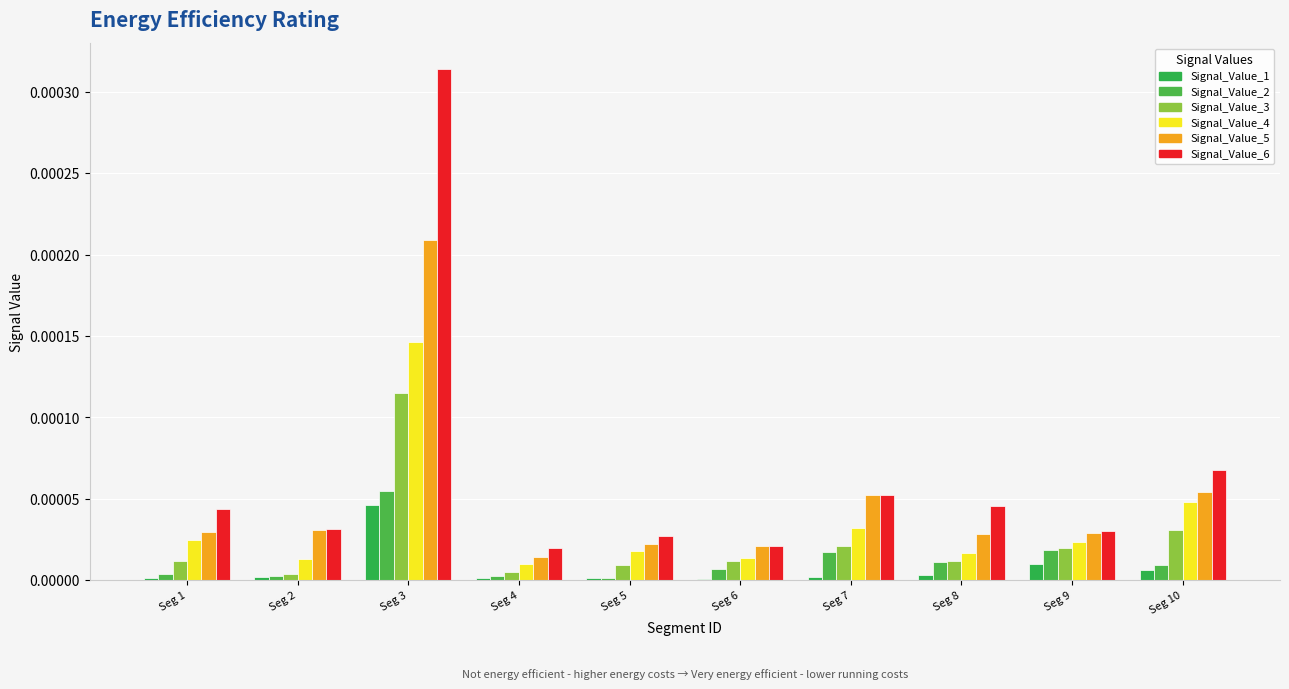

How many groups of bars are there?

10